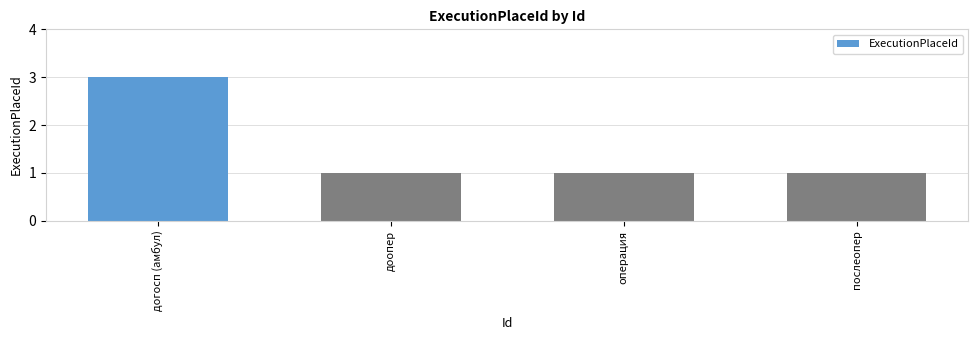

What is the value of the 3rd bar from the left?

1